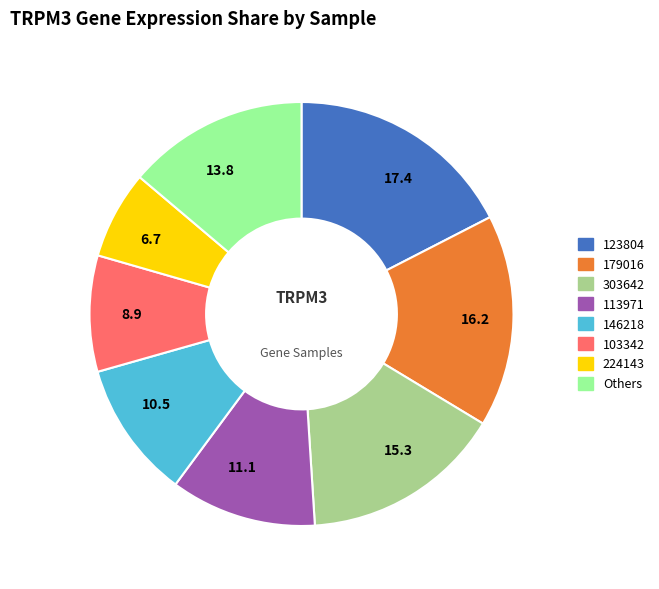

What is the smallest slice in the pie chart?

6.7